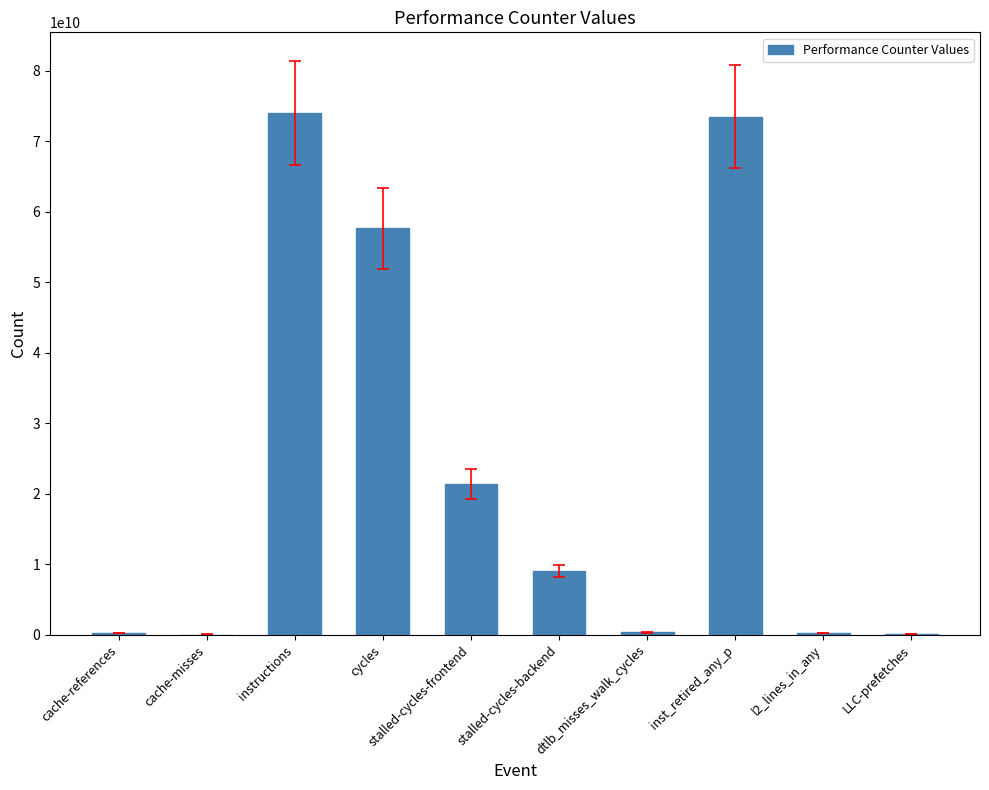

At which label is the value closest to 36984826756?

stalled-cycles-frontend